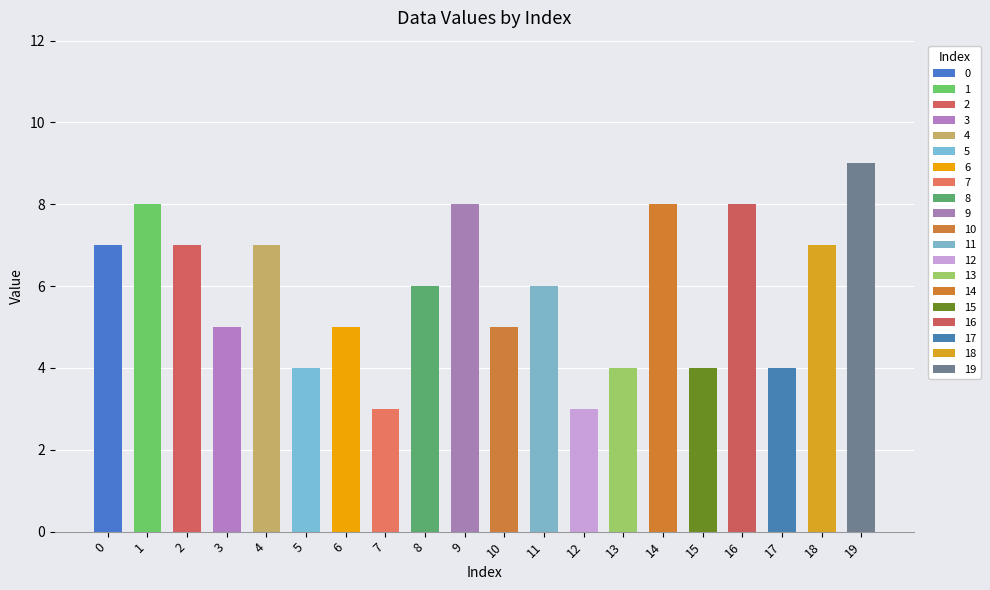

What is the value of the 18th bar from the left?

4